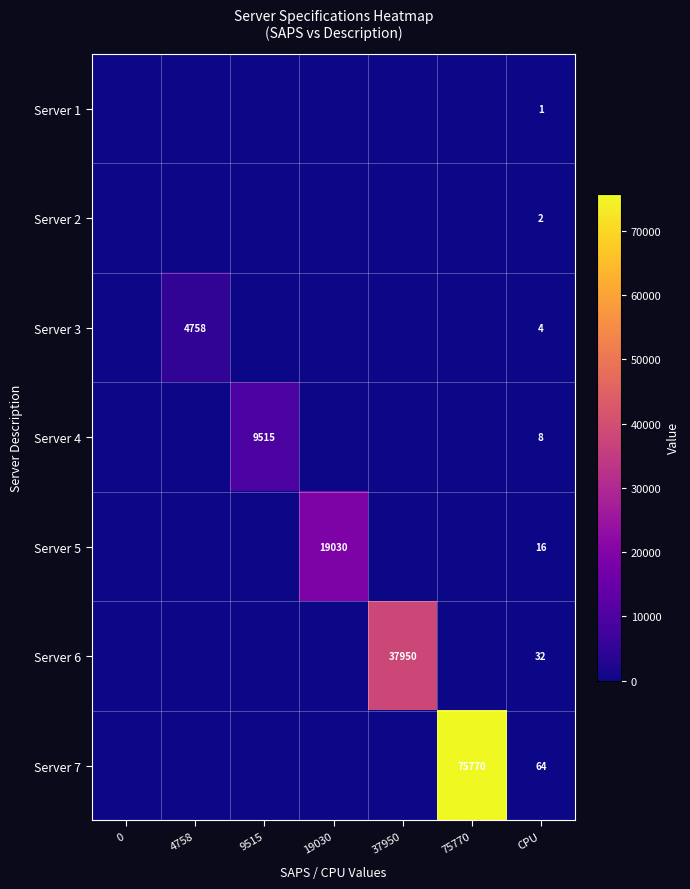

The value of Server 7 at 75770 is 110464. True or false?

False